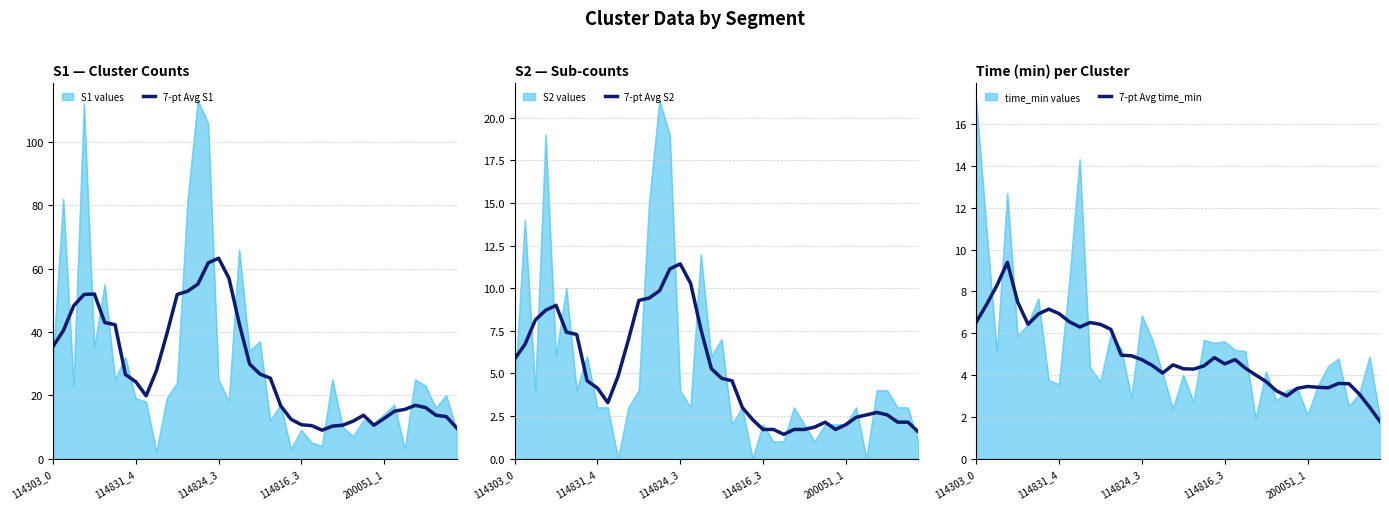

Is it true that 7-pt Avg S2 equals 5.4 at 17?

False